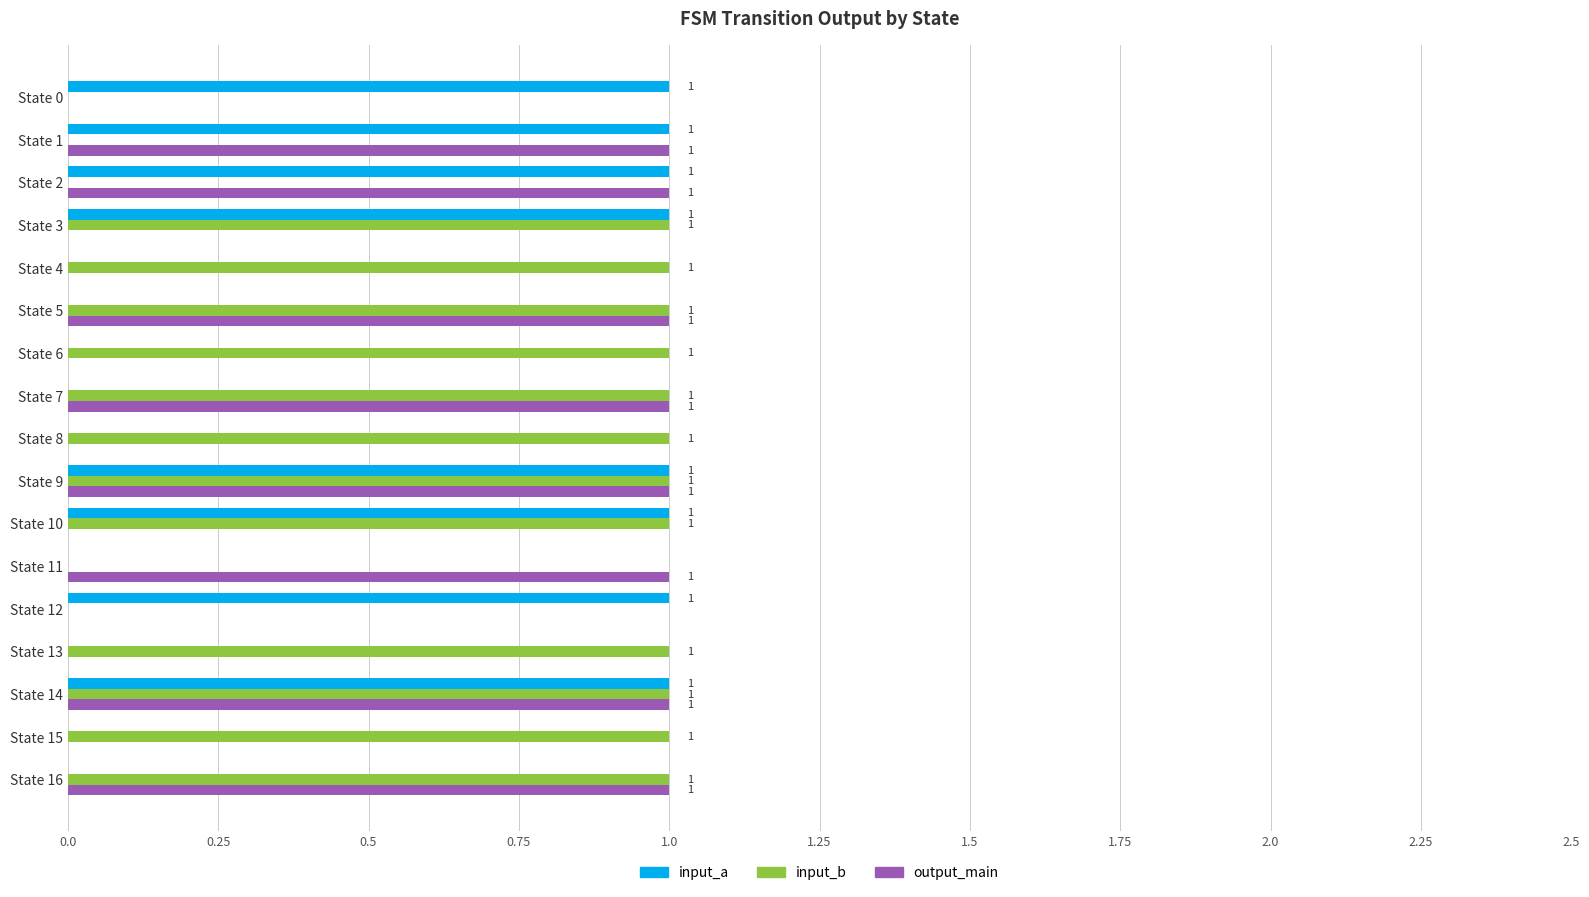

What are all the series names shown in the legend?

input_a, input_b, output_main